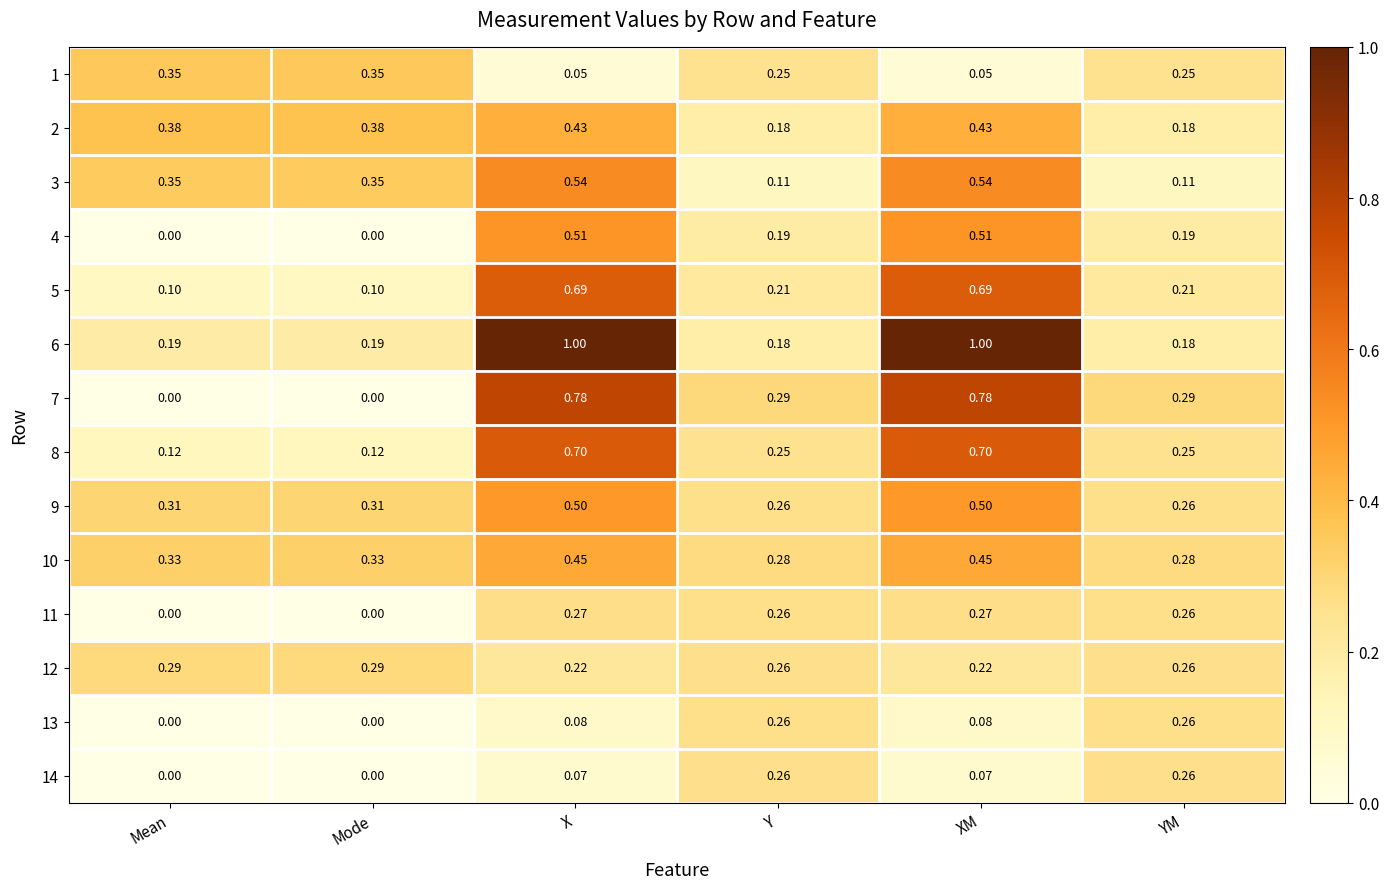

Is the value of 3 at Y greater than the value of 11 at YM?

No